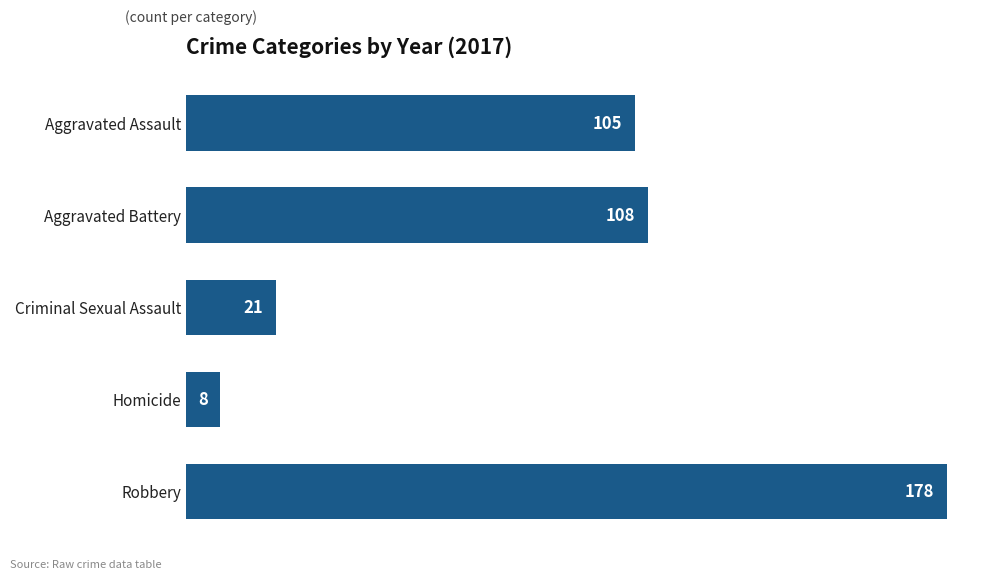

What value does the data have at Aggravated Battery, to the nearest 10?

110